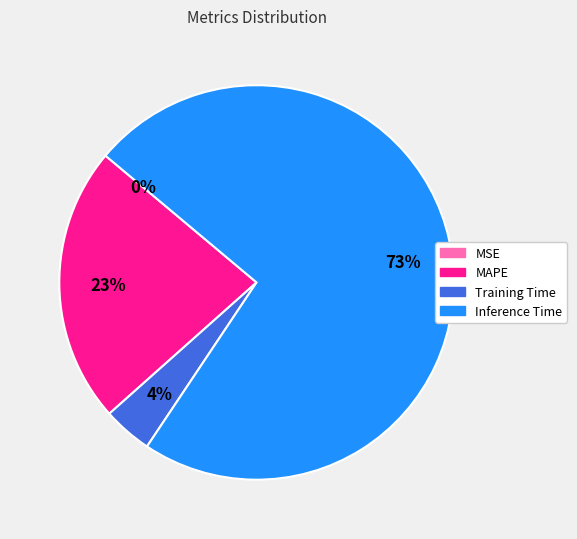

To the nearest percent, what is the difference between the largest and smallest slice percentages?

73%